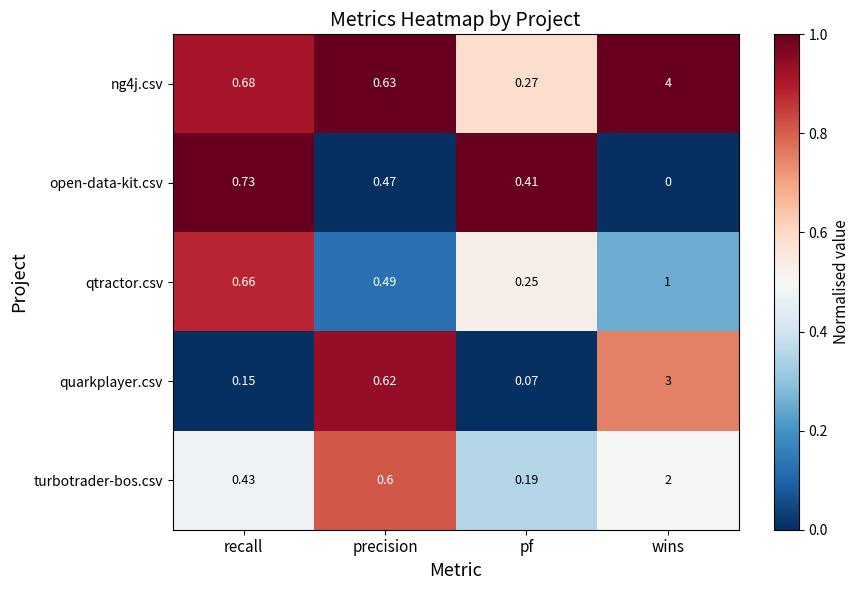

At which category is the sum across all series the highest?

wins